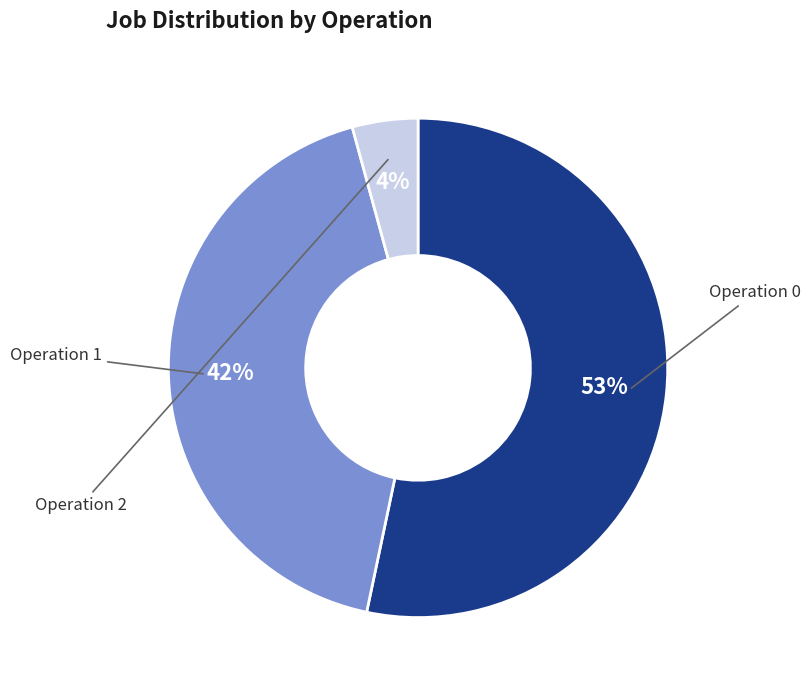

Is there any slice that represents more than half of the pie?

Yes